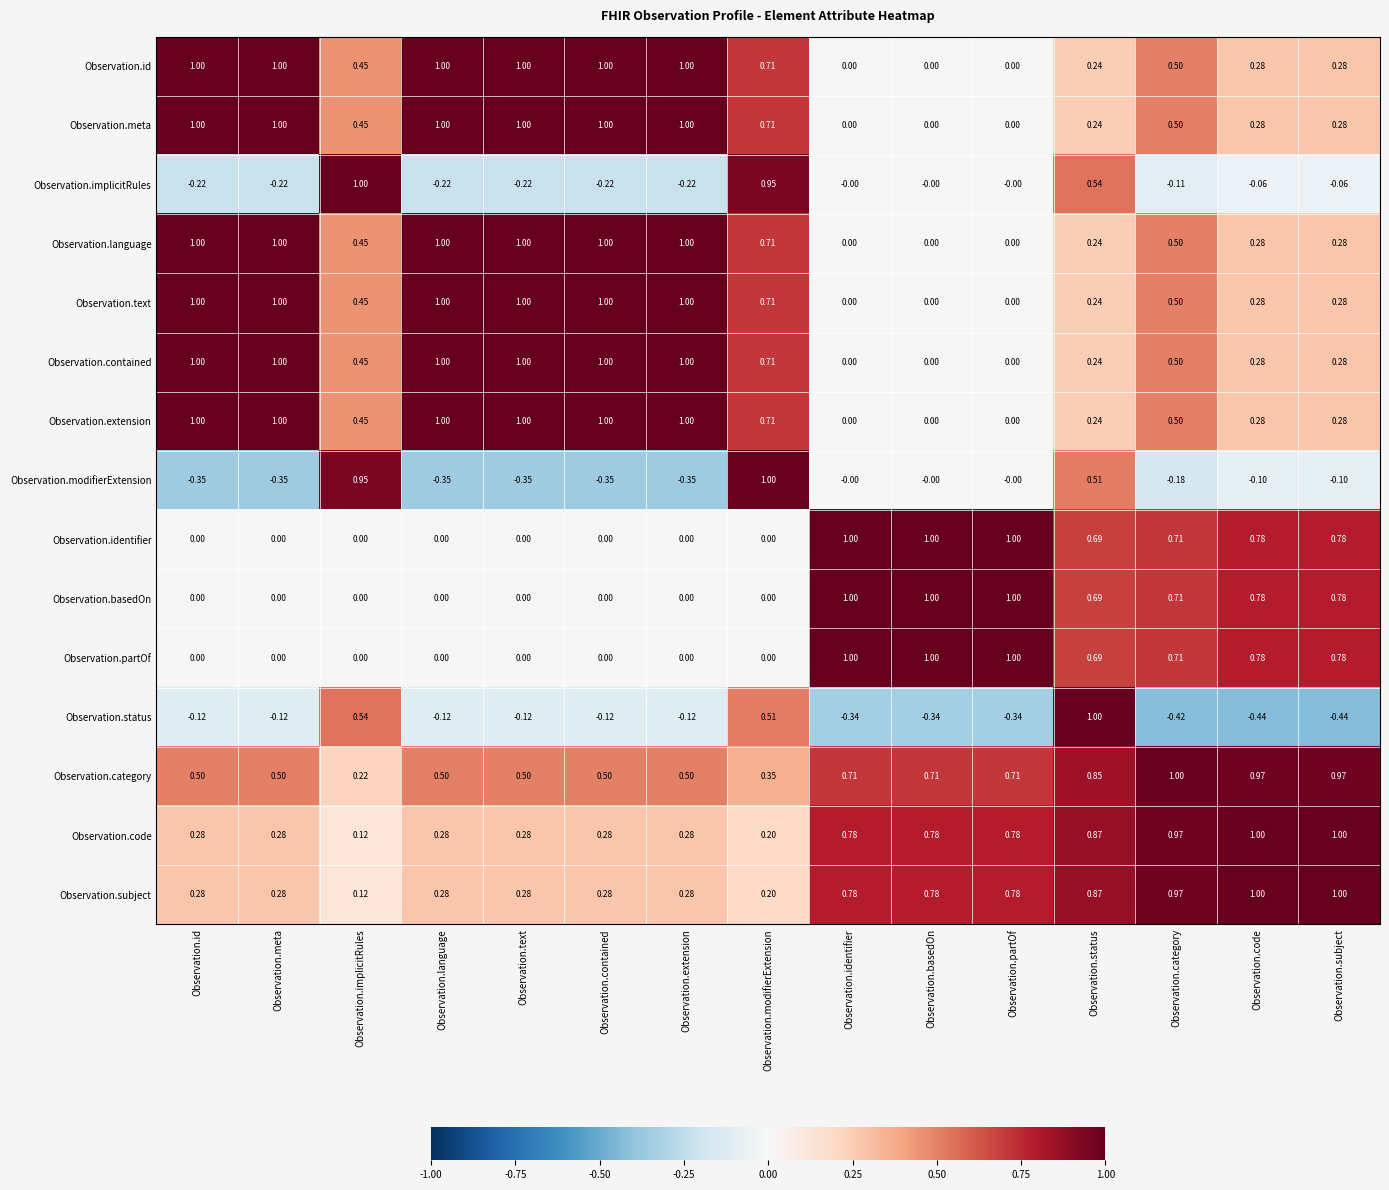

At which label does Observation.category reach its peak?

Observation.category